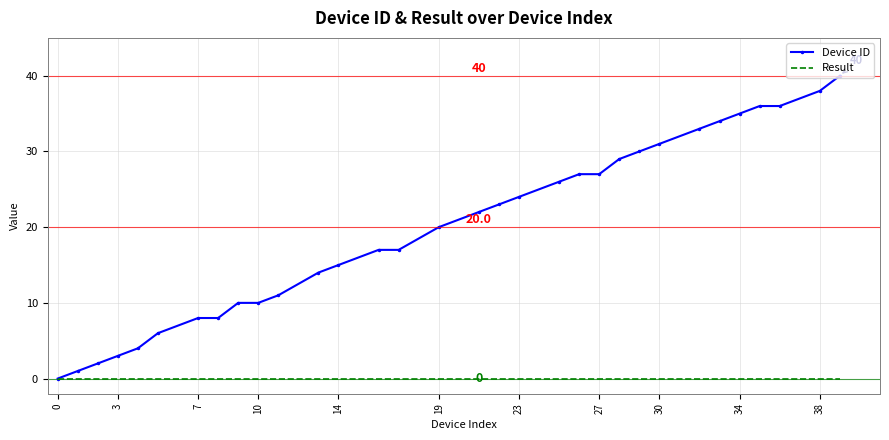

Which series has the largest range (max minus min)?

Device ID